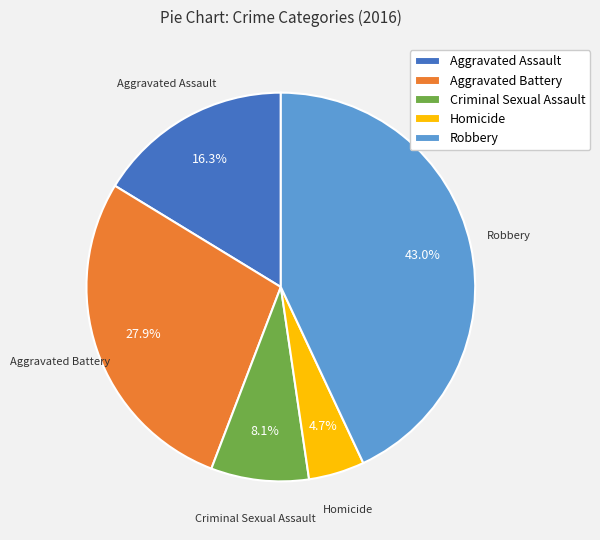

To the nearest percent, what is the difference between the Criminal Sexual Assault and Homicide slice percentages?

3%